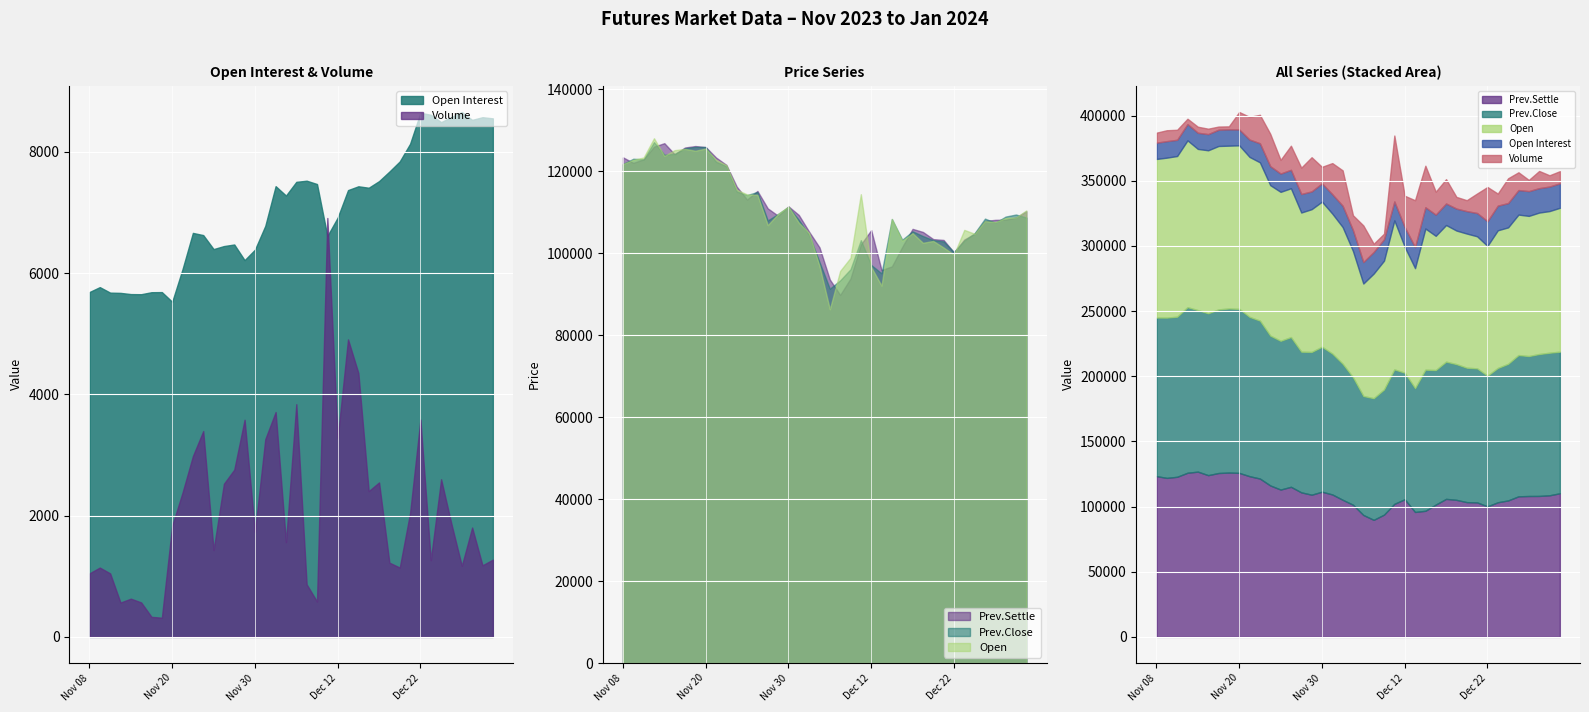

Where do Open and Prev.Settle first cross each other?

Nov 08 and Nov 09